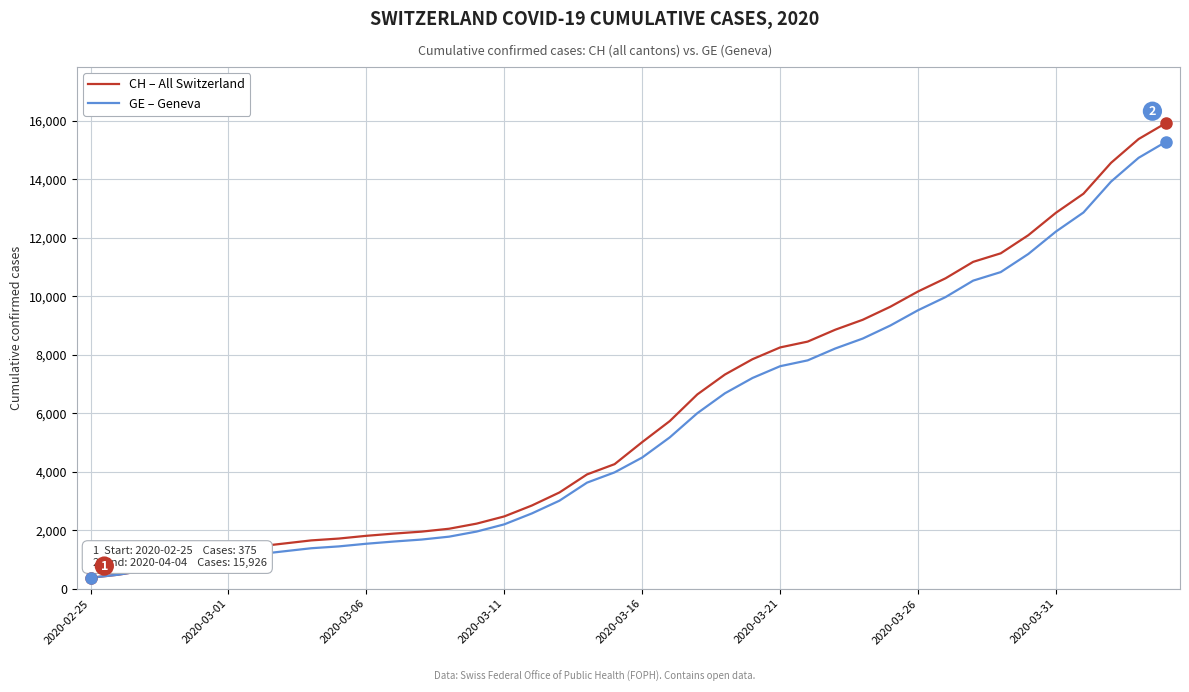

What is the difference between the maximum and second lowest values in the CH – All Switzerland series?

15447